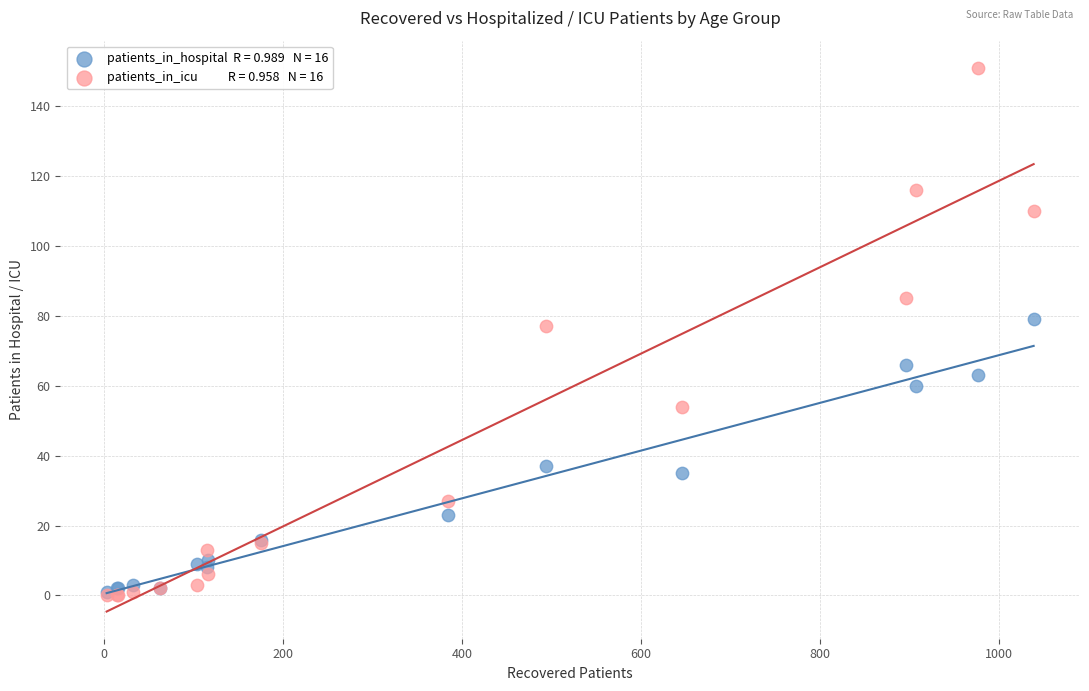

Across all series, what Y value is closest to 75?

77